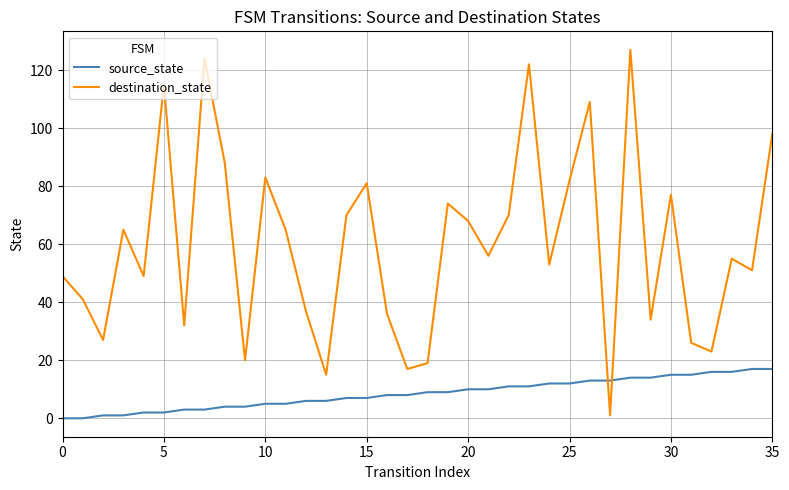

List the series in order of their peak value, highest first.

destination_state, source_state